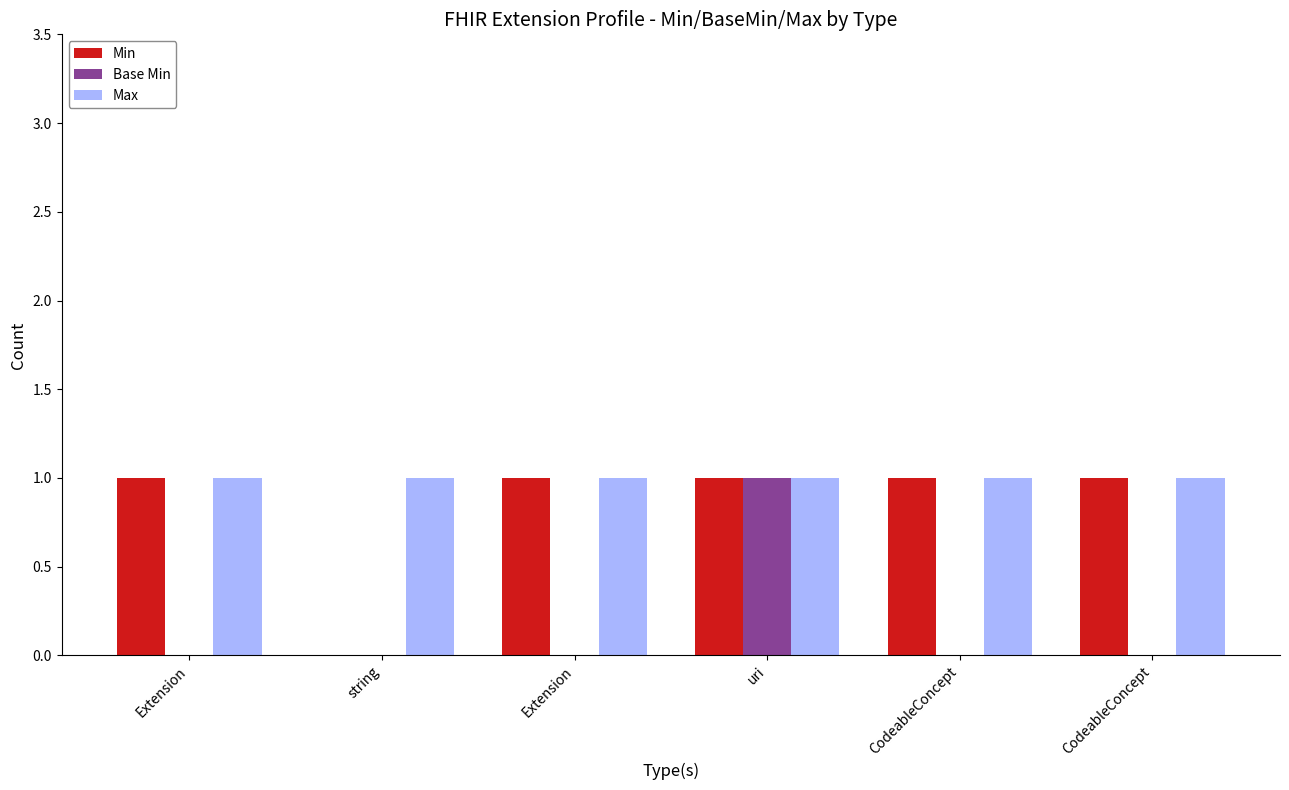

What are all the series names shown in the legend?

Min, Base Min, Max